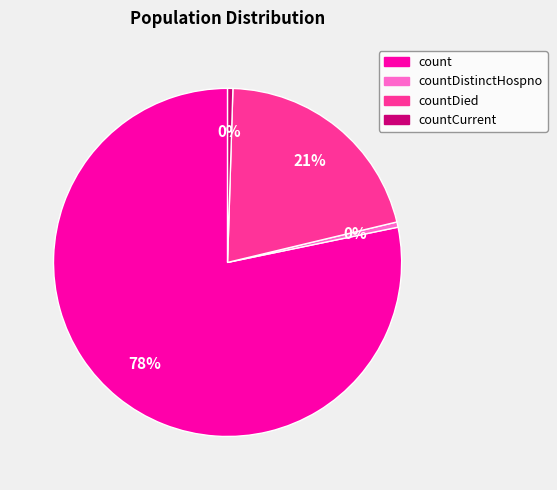

Count the number of slices in the pie.

4